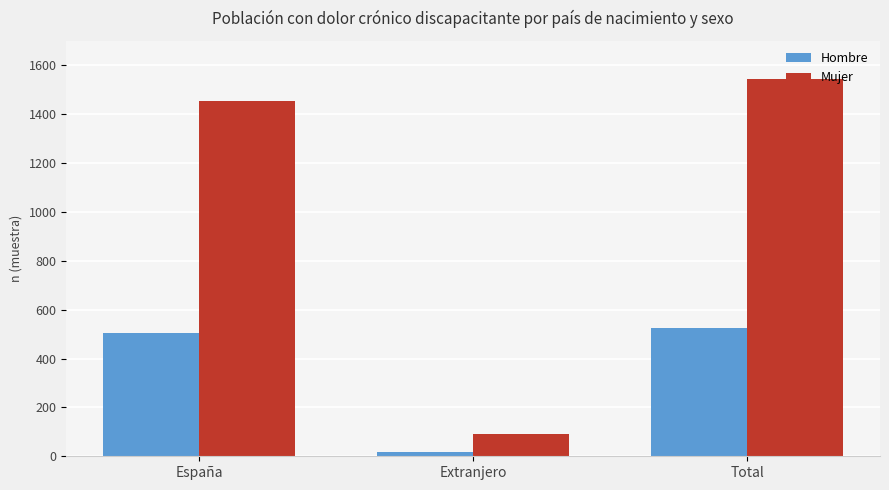

What is the maximum value shown in the chart?

1543